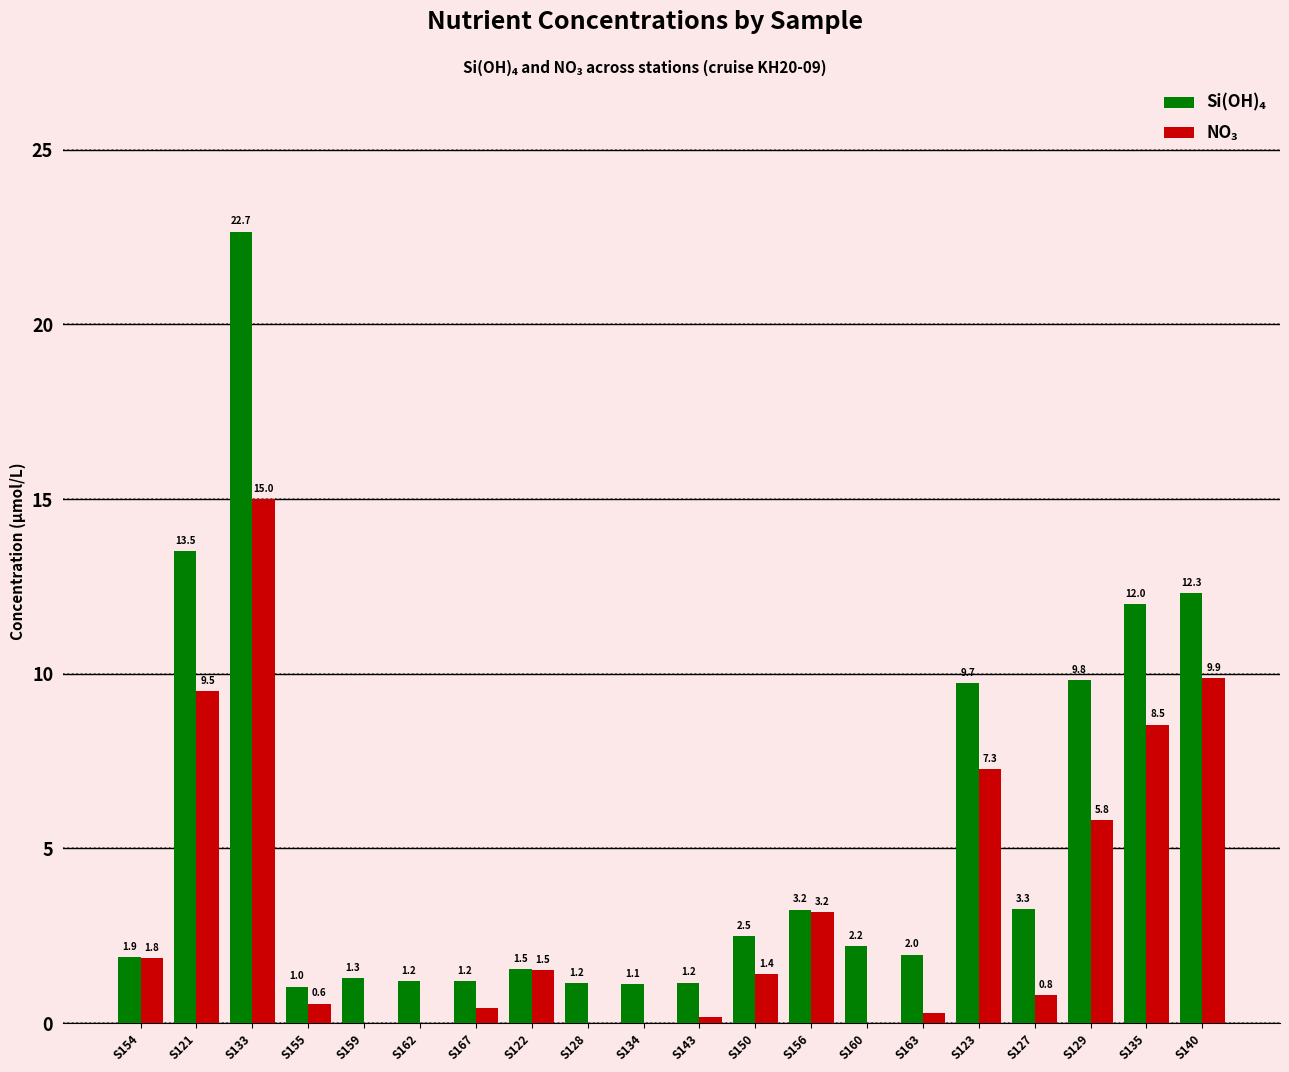

Which category has the highest value across all series?

S133